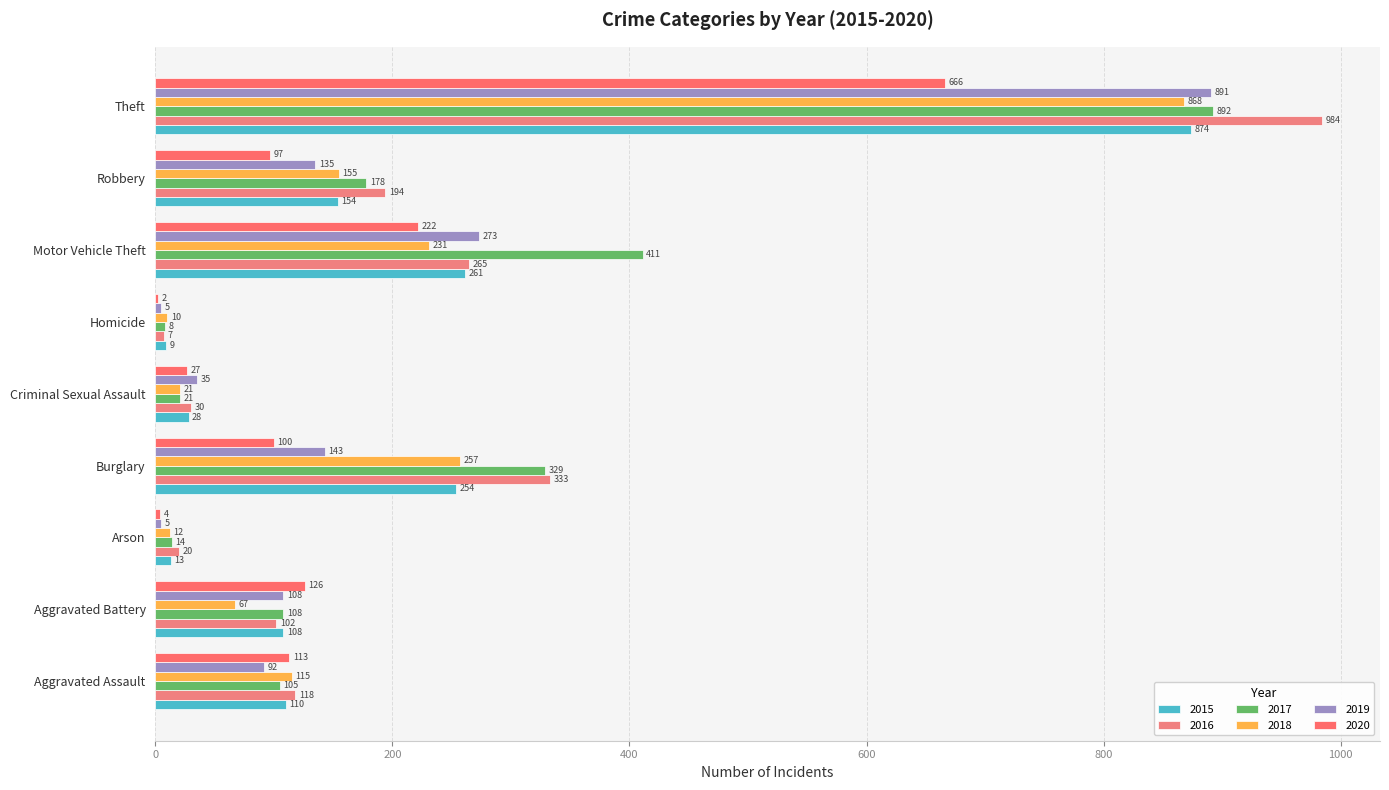

Which series has the largest total across all categories?

2017